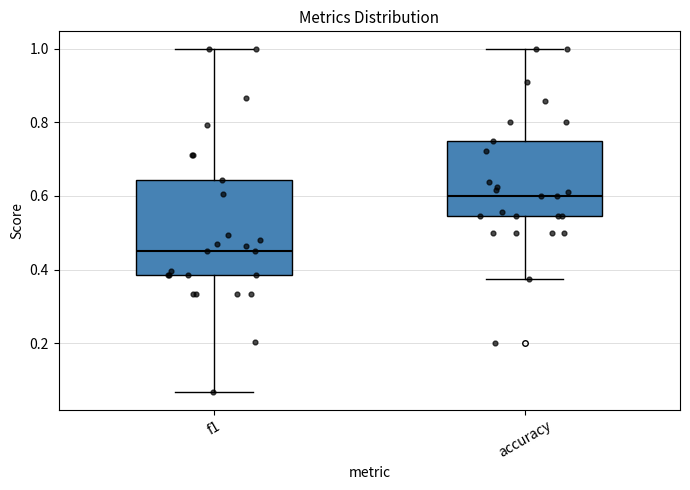

Reading left to right, read every box against the y-axis: the position of its median line, the range the box covers, and the ends of its whiskers. The values are not printed on the chart, so give them approximately, as read against the axis.

f1: median 0.46, box 0.38 to 0.64, whiskers 0.06 to 1.00
accuracy: median 0.60, box 0.54 to 0.76, whiskers 0.38 to 1.00